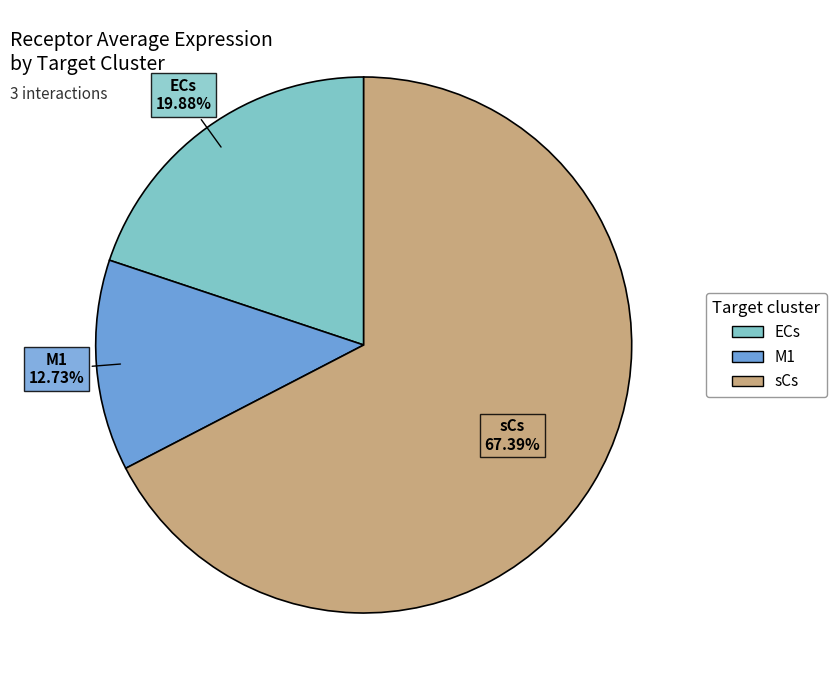

Which has a higher value, M1 or sCs?

sCs